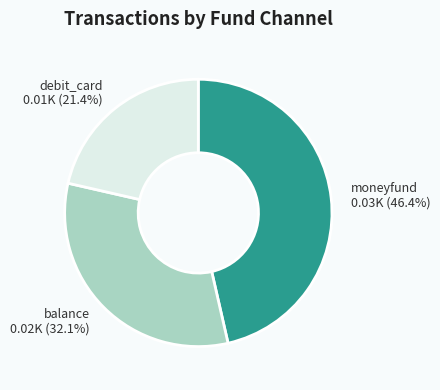

Which has a higher value, balance or moneyfund?

moneyfund